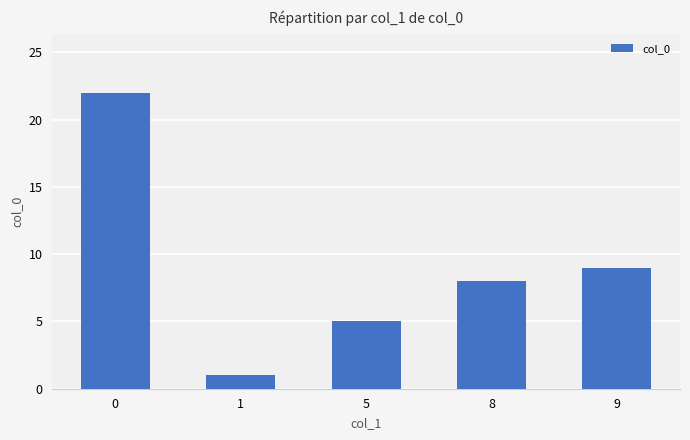

Reading left to right, what are all the values shown in this chart?

22	1	5	8	9